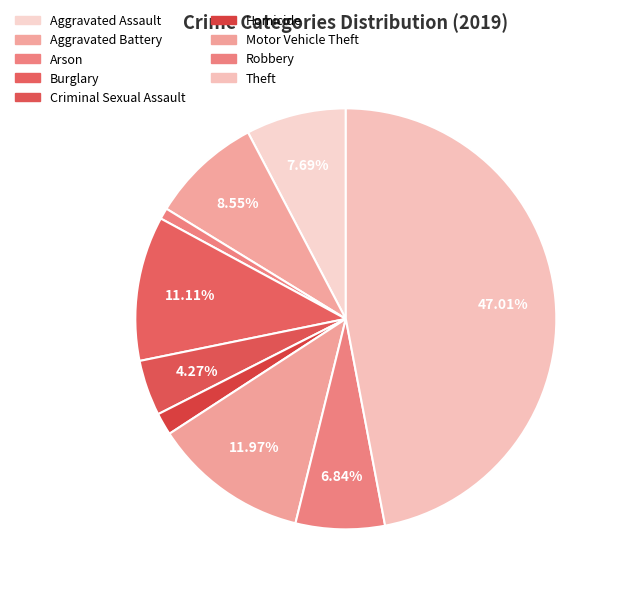

The Burglary slice represents 18% of the pie. True or false?

False